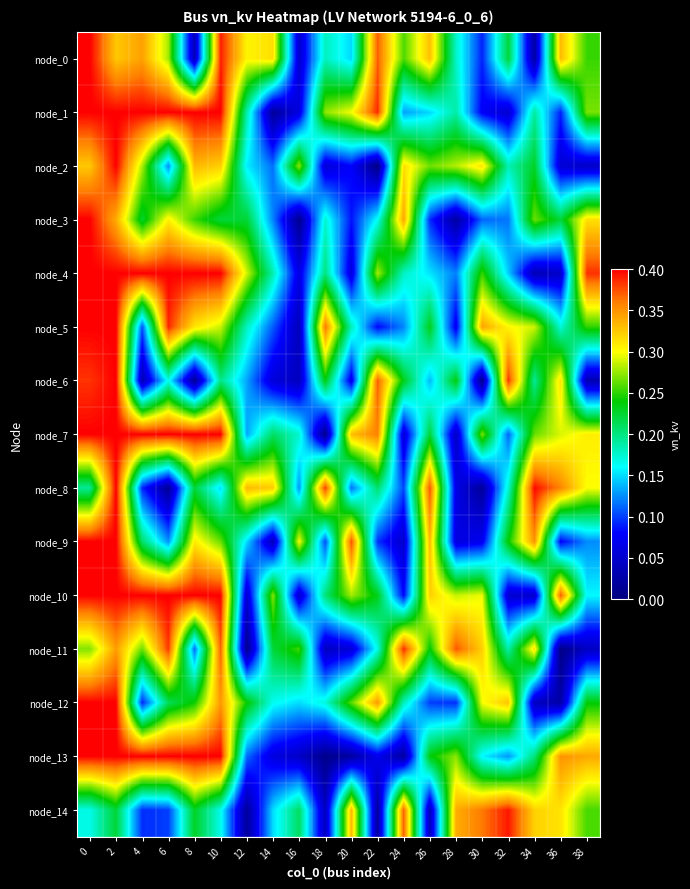

Between 34 and 24, which is larger?

24